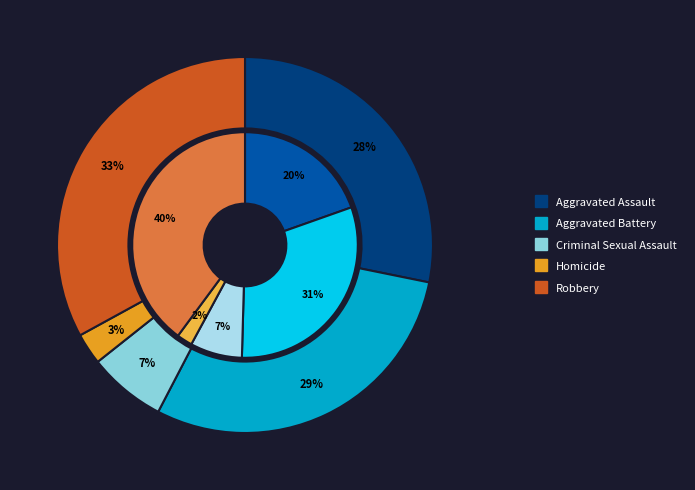

Does any single category account for the majority?

No